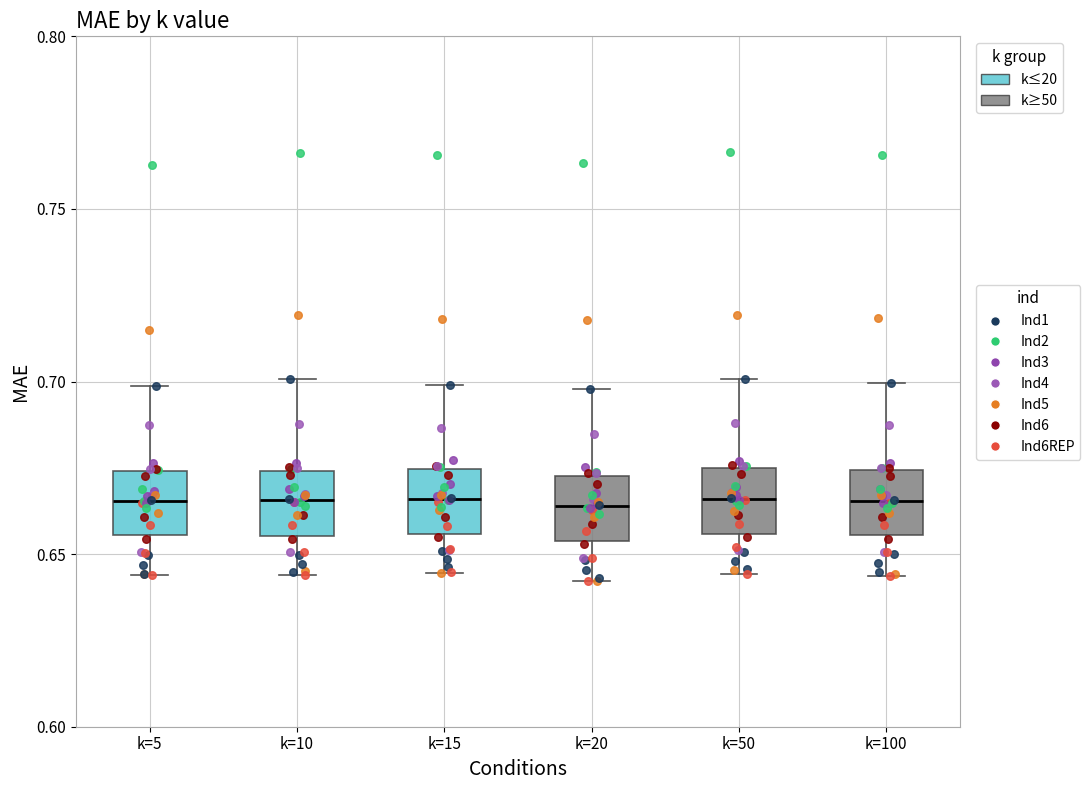

Reading left to right, read every box against the y-axis: the position of its median line, the range the box covers, and the ends of its whiskers. The values are not printed on the chart, so give them approximately, as read against the axis.

k=5: median 0.665, box 0.655 to 0.675, whiskers 0.645 to 0.700
k=10: median 0.665, box 0.655 to 0.675, whiskers 0.645 to 0.700
k=15: median 0.665, box 0.655 to 0.675, whiskers 0.645 to 0.700
k=20: median 0.665, box 0.655 to 0.675, whiskers 0.640 to 0.700
k=50: median 0.665, box 0.655 to 0.675, whiskers 0.645 to 0.700
k=100: median 0.665, box 0.655 to 0.675, whiskers 0.645 to 0.700